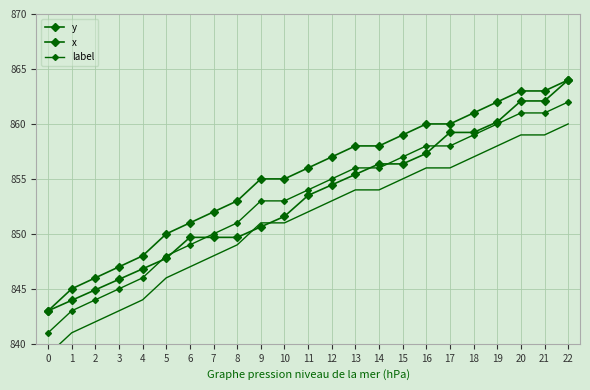

What is the minimum value for y?

843.0